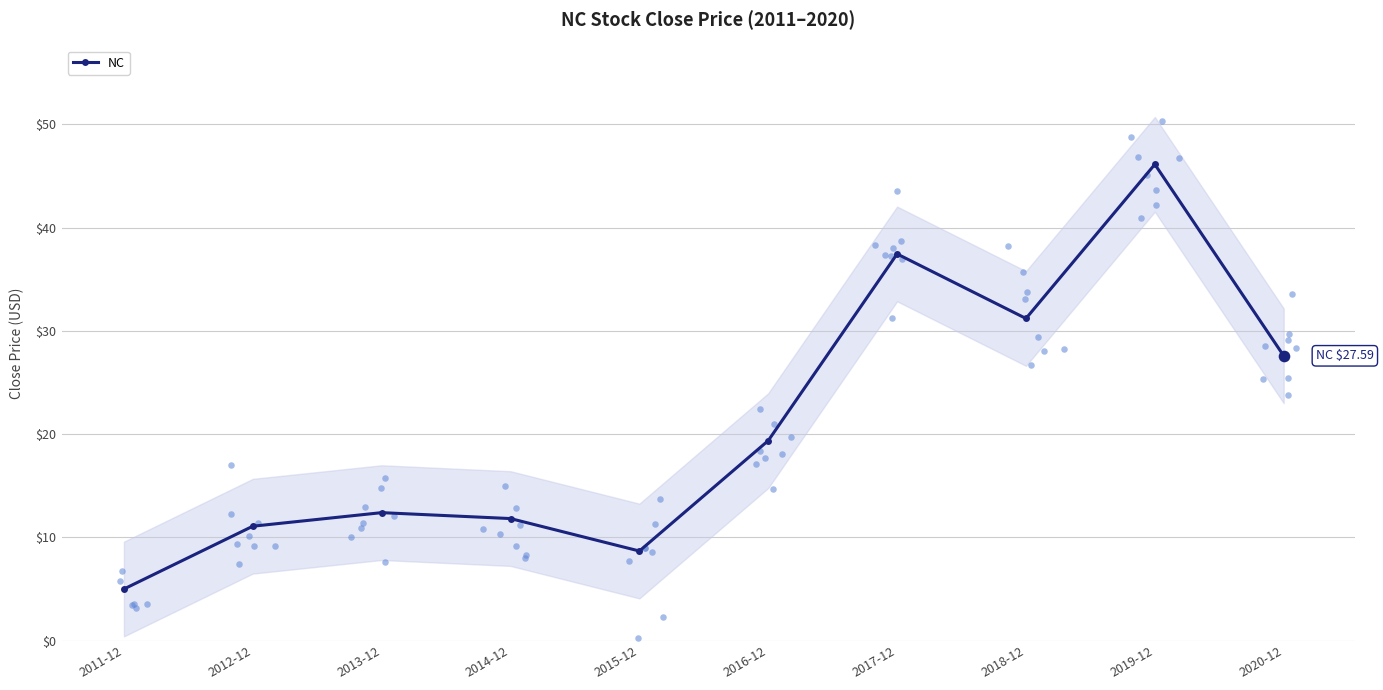

What is the change in value from 2018-12 to 2019-12?

+14.9